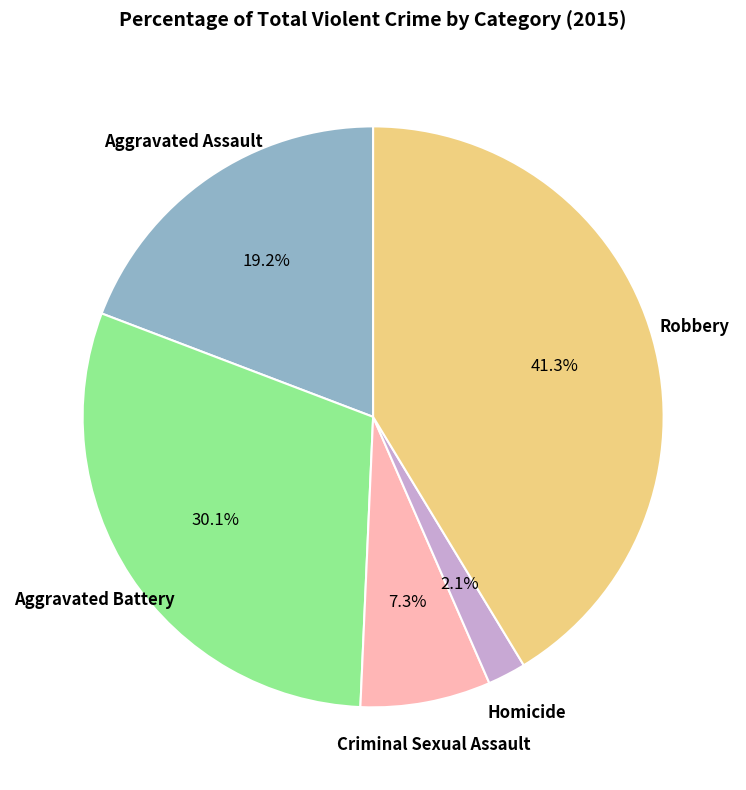

Does any single category account for the majority?

No